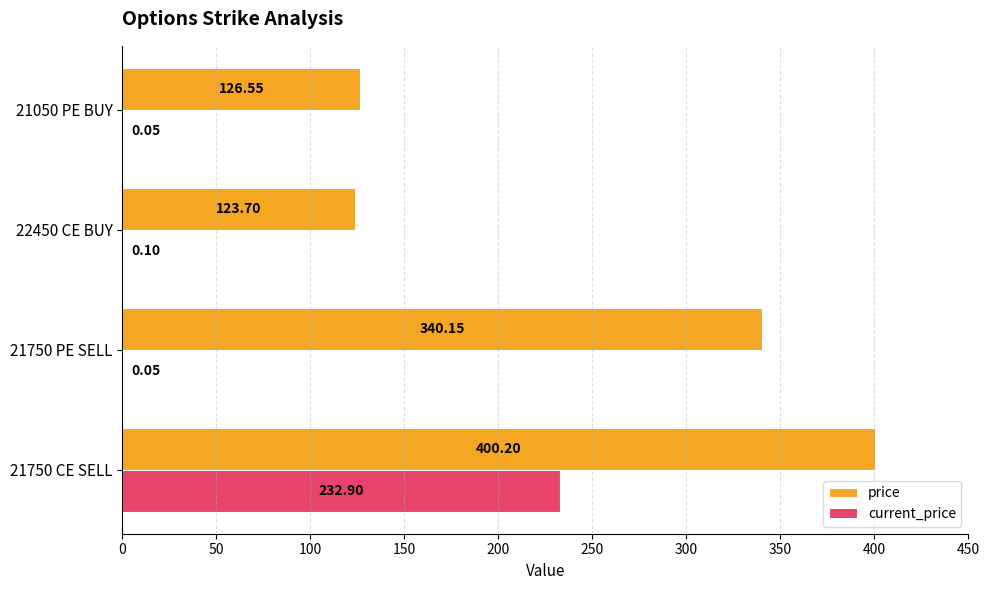

What are all the series names shown in the legend?

price, current_price